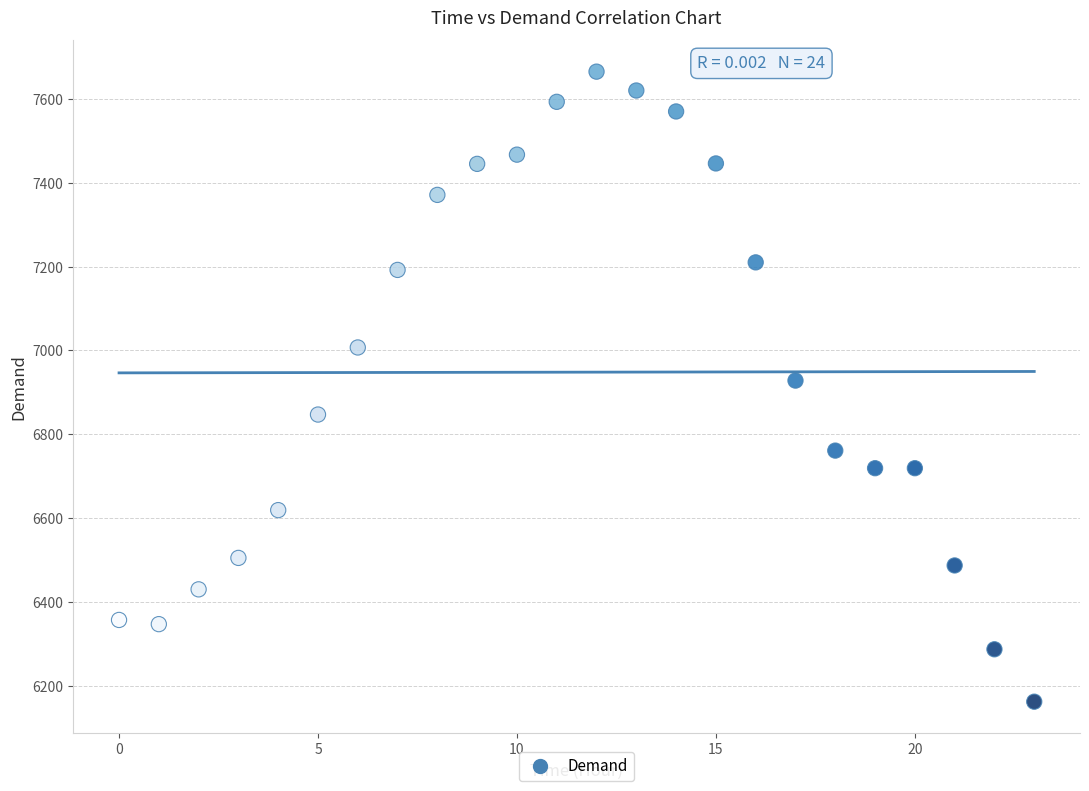

What is the range of Y values (max minus min)?

1503